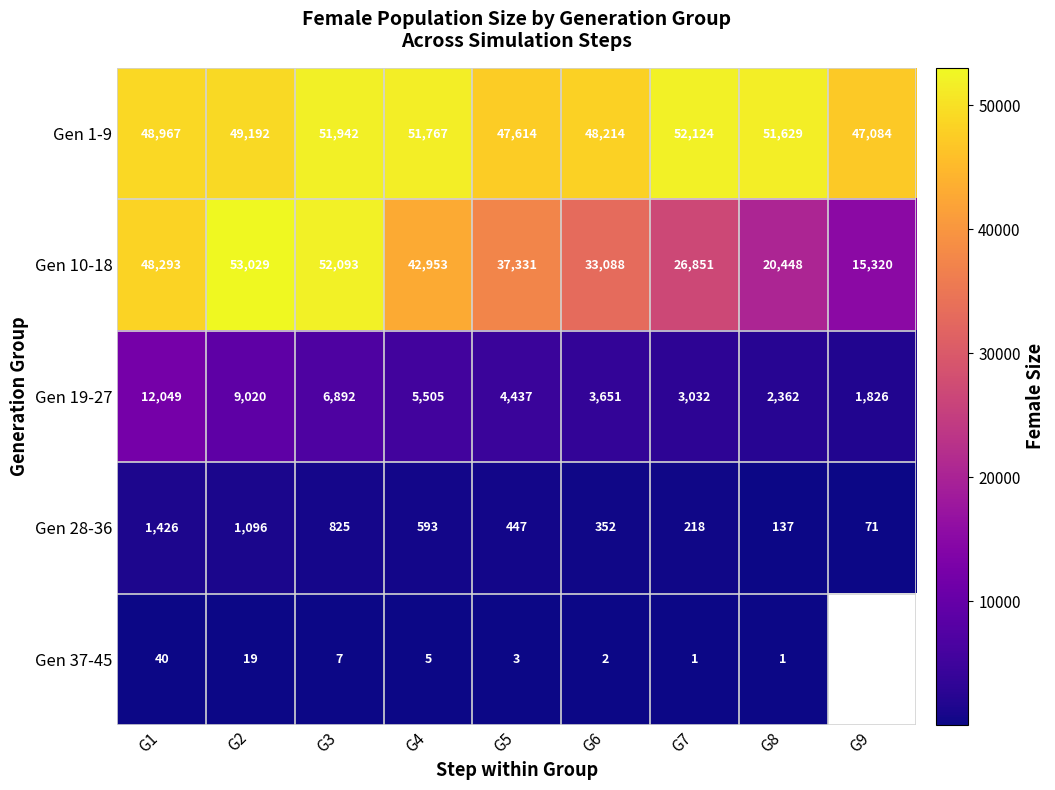

What is the approximate value of Gen 28-36 at G5?

447.0